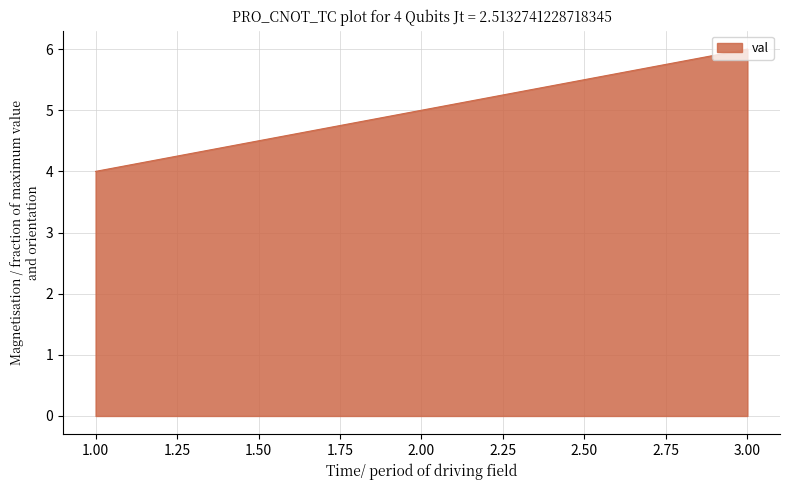

Which category has the lowest value across all series?

1.00